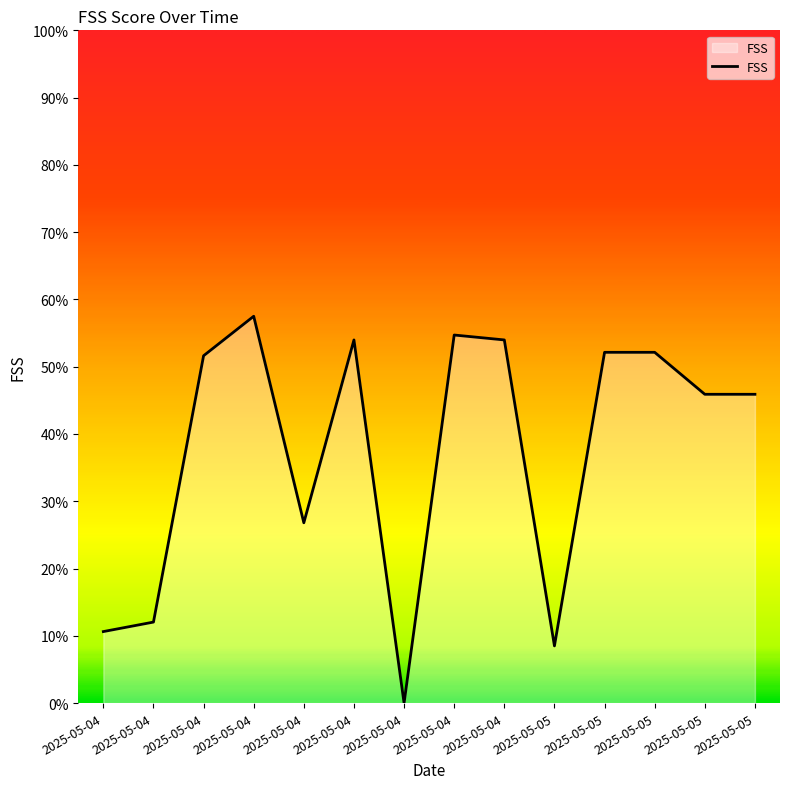

Does the chart have visible grid lines?

No